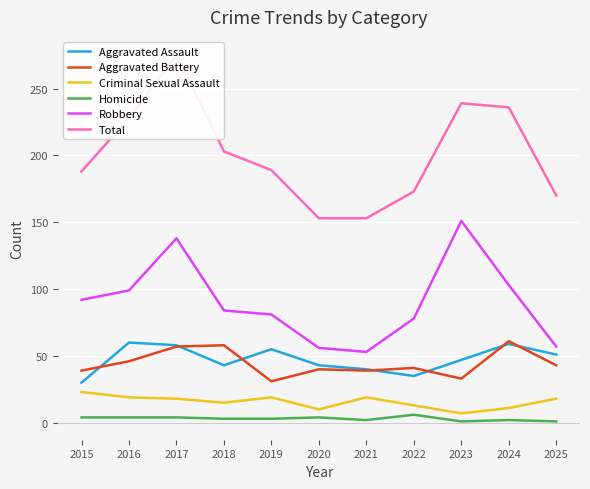

Which series ends up on top after the final intersection of Aggravated Assault and Aggravated Battery?

Aggravated Assault